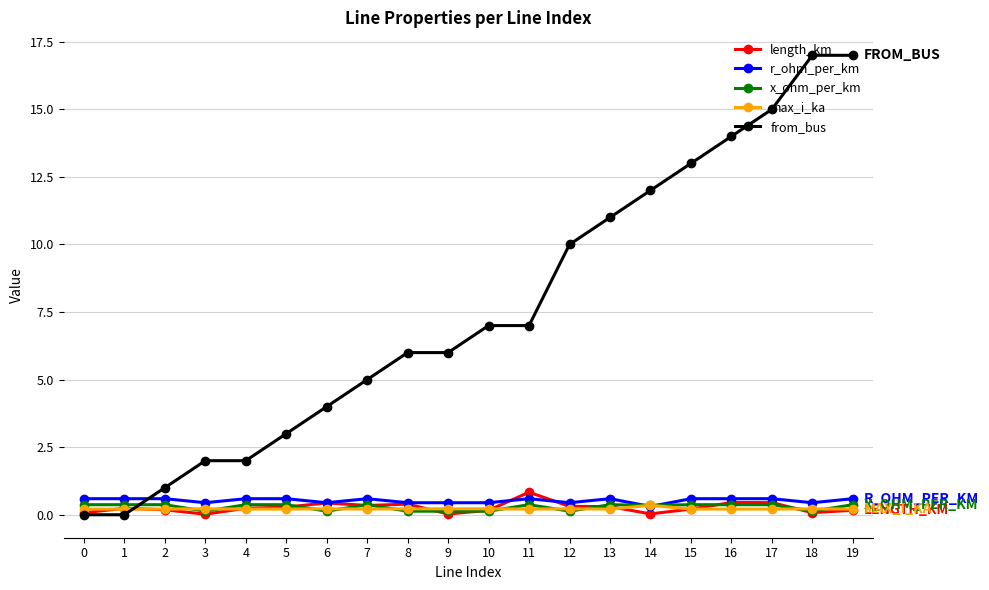

Which series has the largest total across all categories?

from_bus